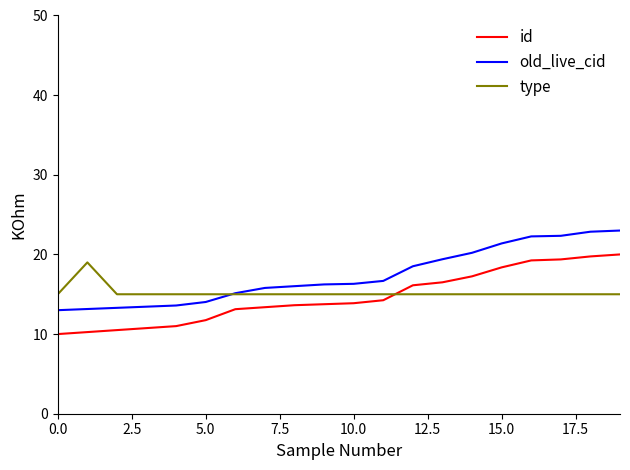

What is the maximum value shown in the chart?

23.0